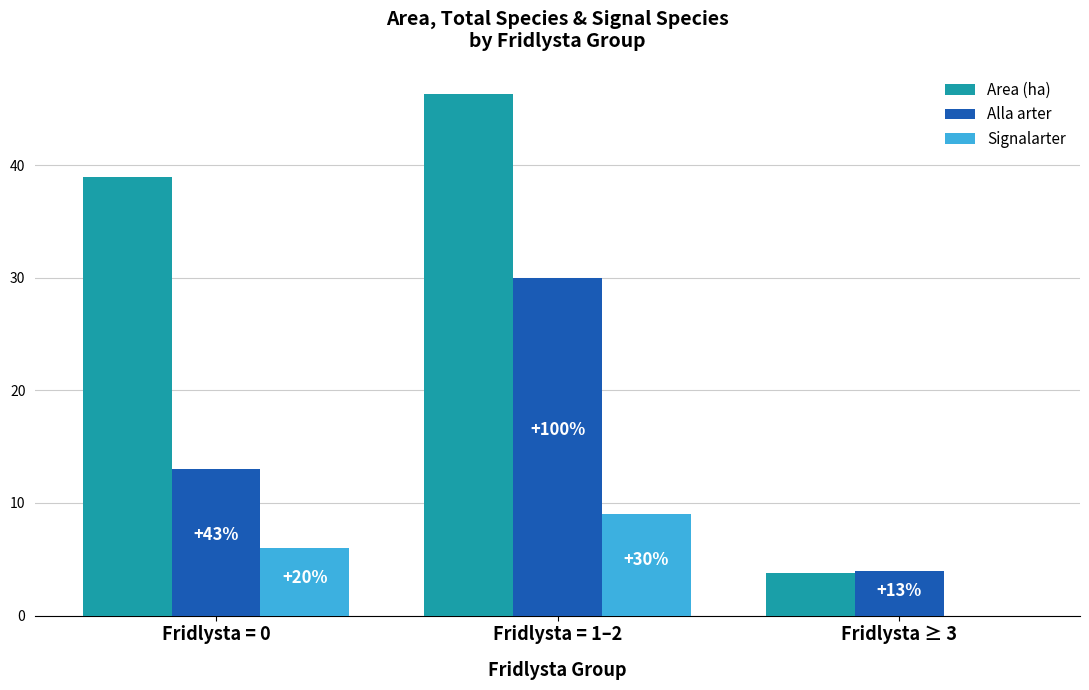

How many groups of bars are there?

3